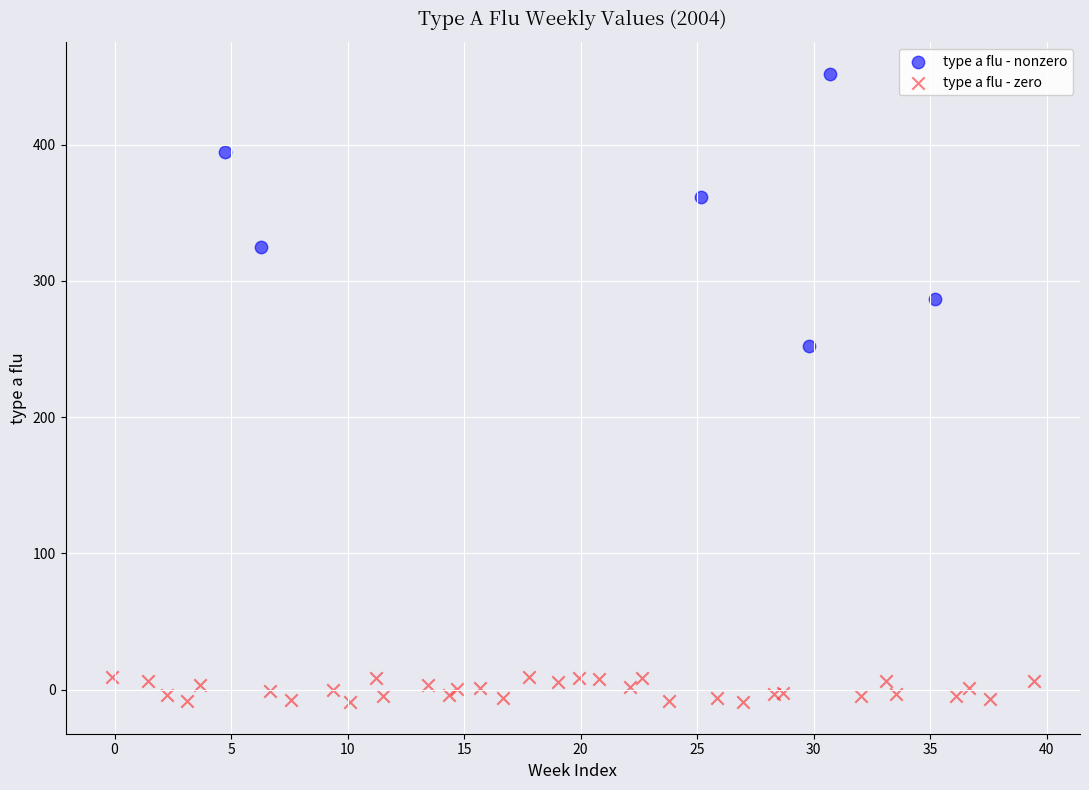

Which series contains the lowest Y value?

type a flu - zero